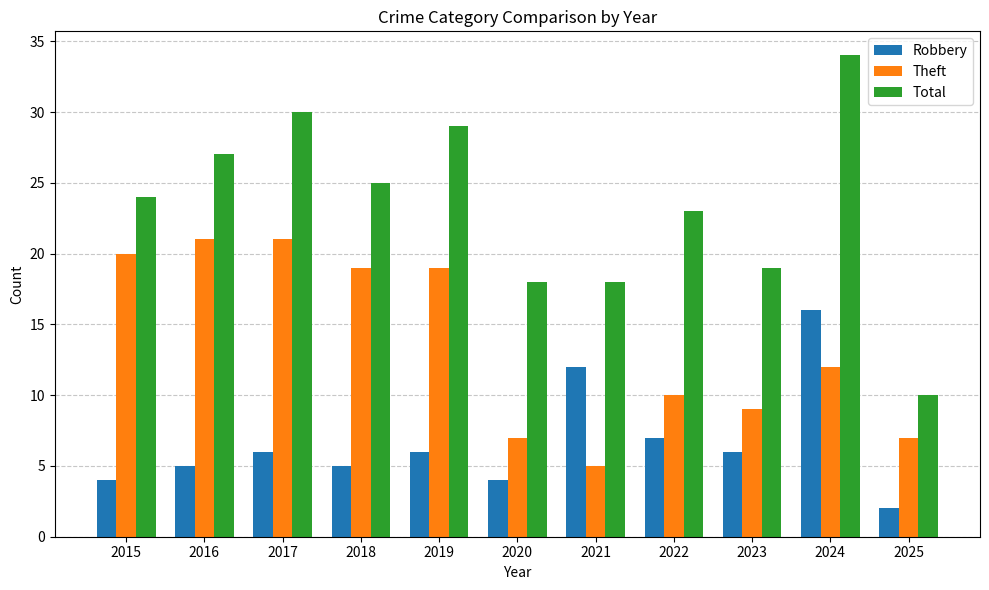

Where is Robbery nearest to the value 9?

2022